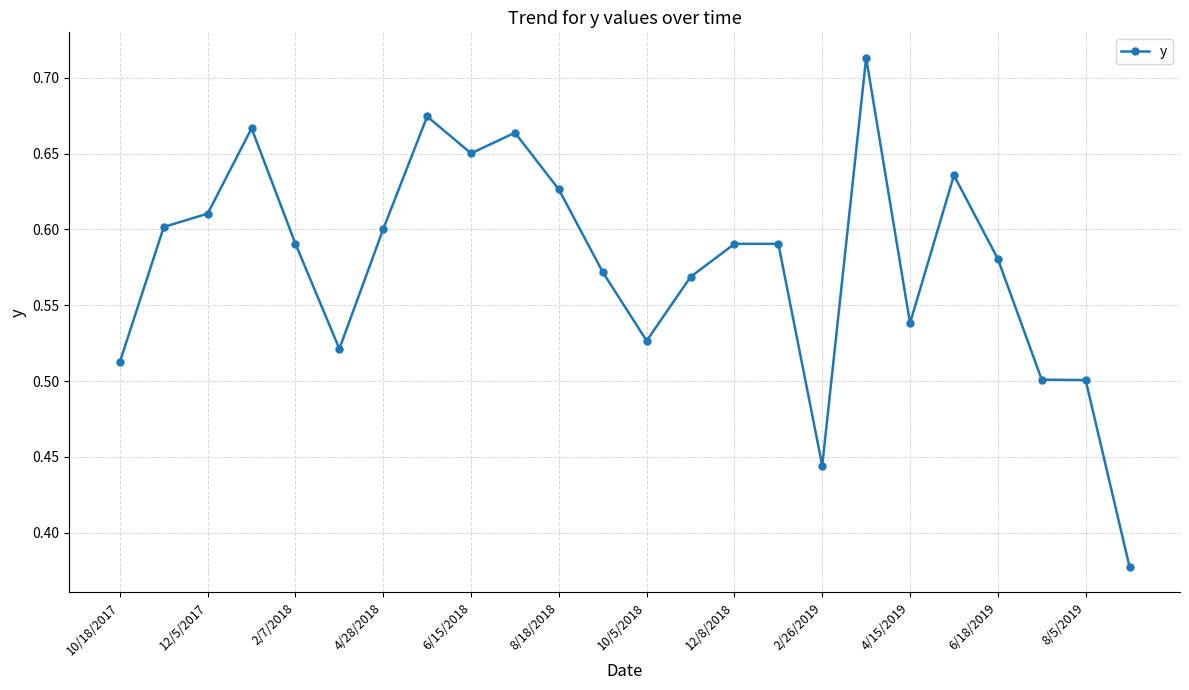

What is the difference between the maximum and minimum values?

0.3